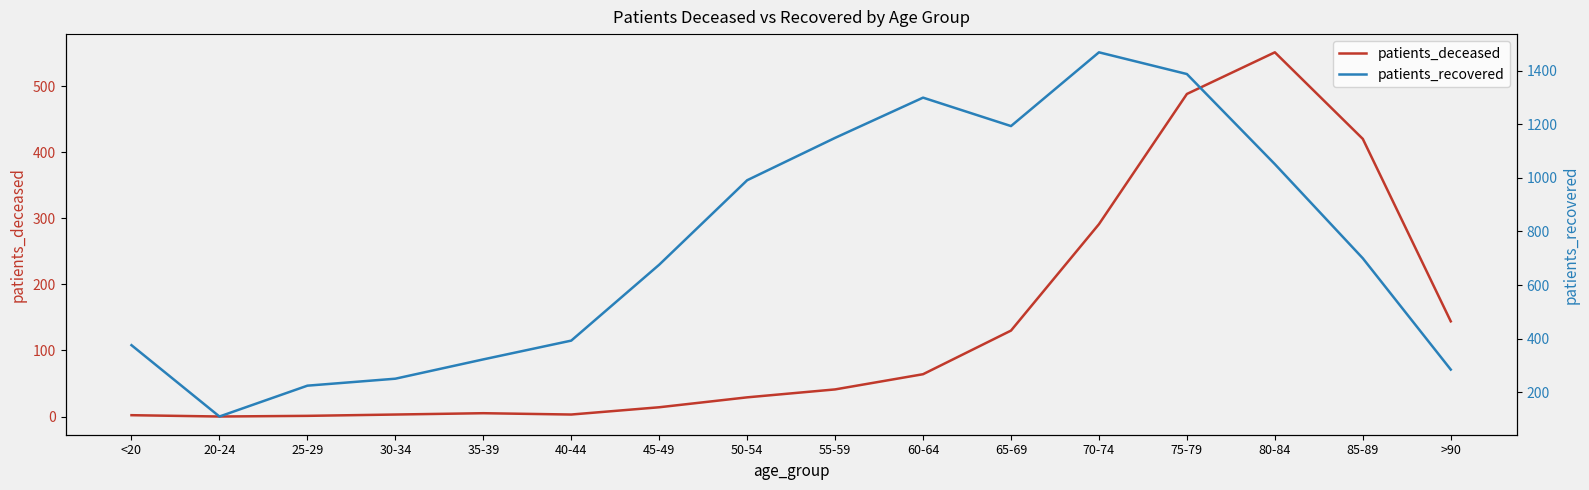

True or false: patients_recovered has a value of 1468 at 70-74.

True